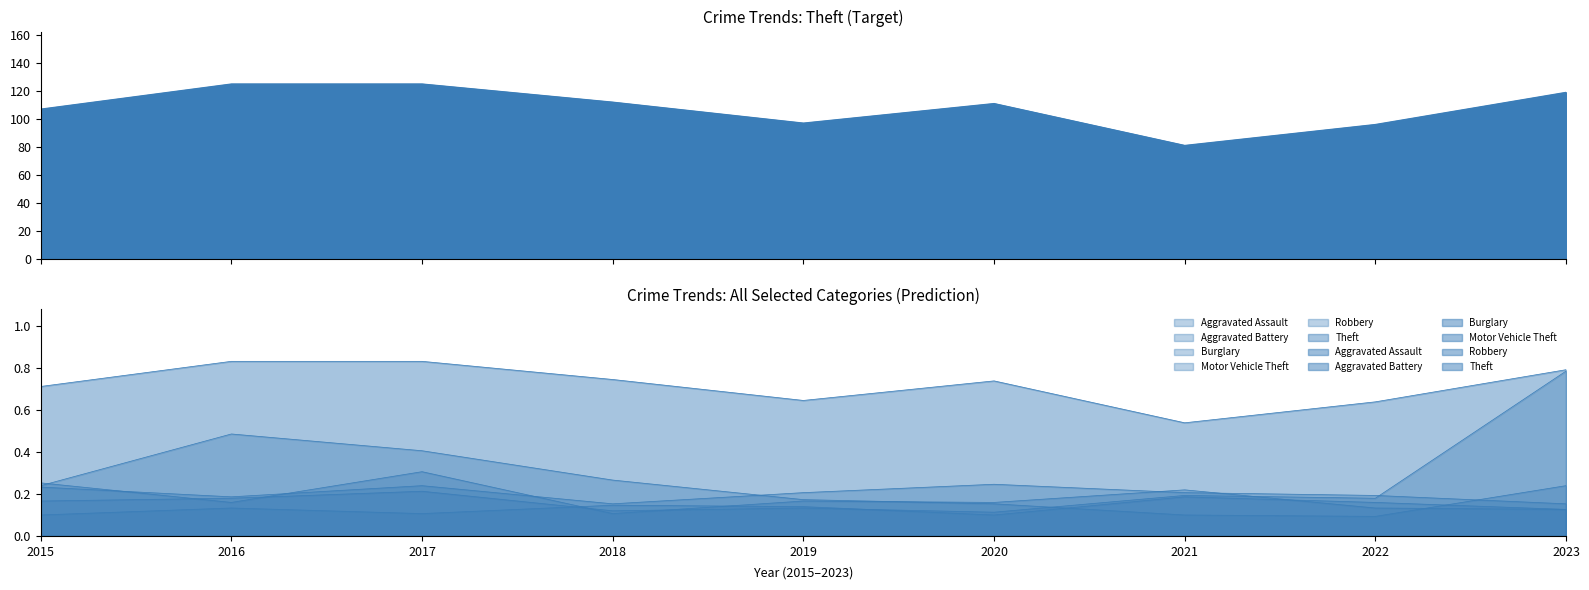

What is the total value across all series at 2022?

1.4